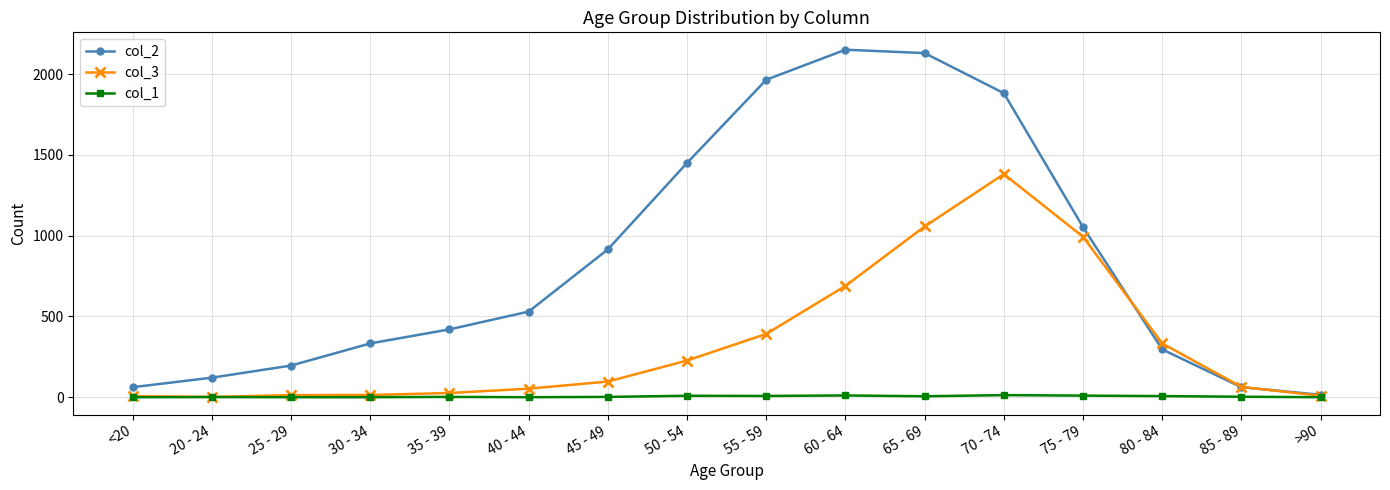

Does the chart have visible grid lines?

Yes